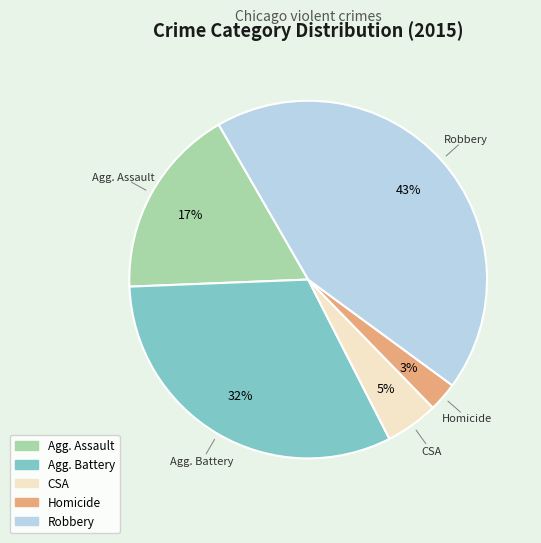

True or false: Robbery accounts for 43% of the total.

True